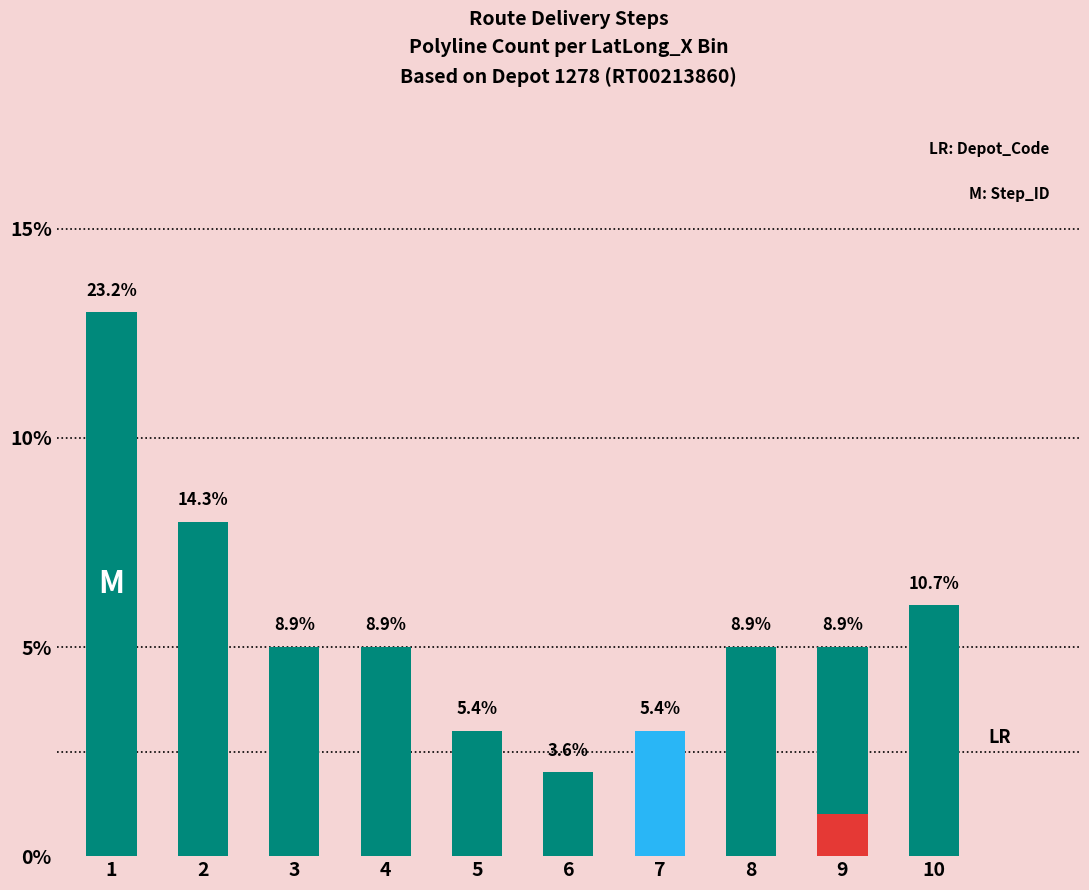

The Median Step series shows -2 at 10. True or false?

False